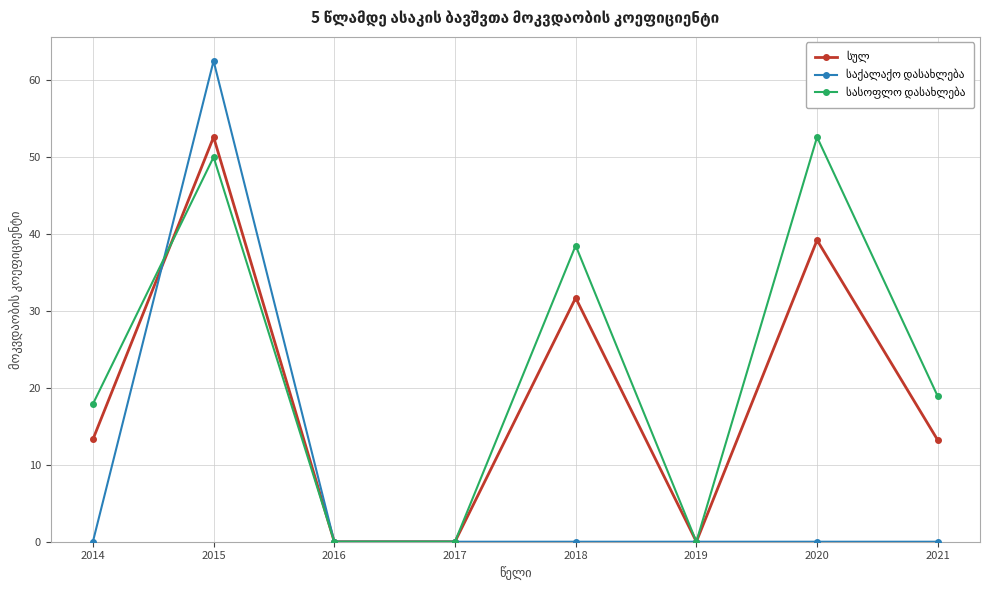

What is the greatest value displayed?

62.5